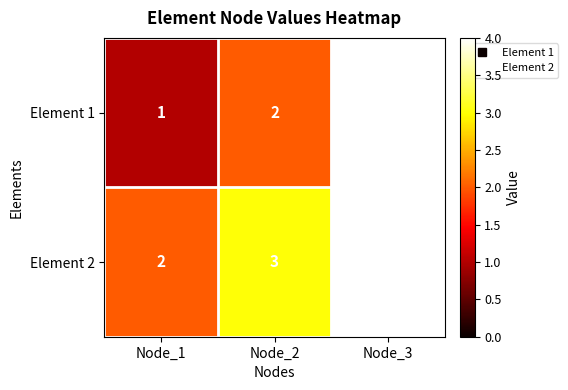

Rank the series by their average value, from highest to lowest.

Element 2, Element 1